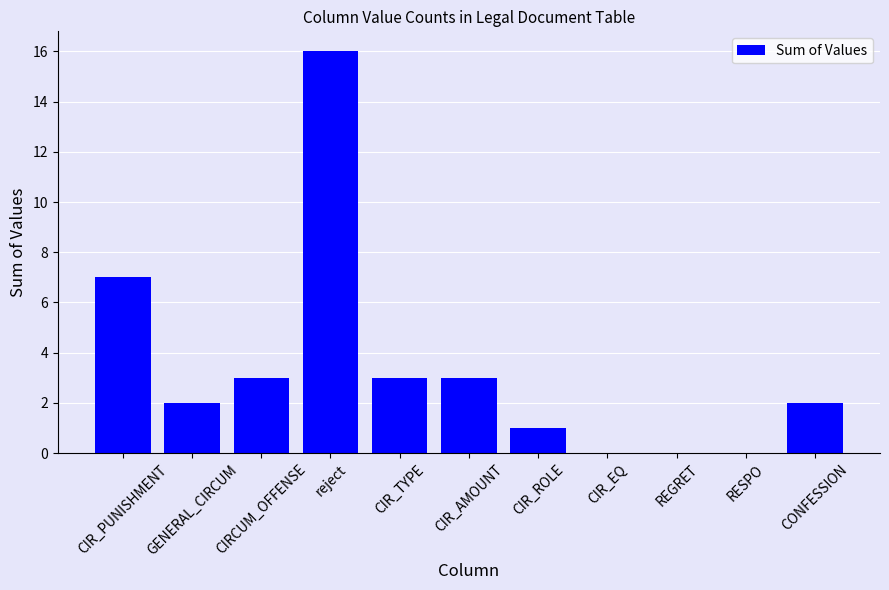

Reading left to right, what are all the values shown in this chart?

CIR_PUNISHMENT=7	GENERAL_CIRCUM=2	CIRCUM_OFFENSE=3	reject=16	CIR_TYPE=3	CIR_AMOUNT=3	CIR_ROLE=1	CIR_EQ=0	REGRET=0	RESPO=0	CONFESSION=2